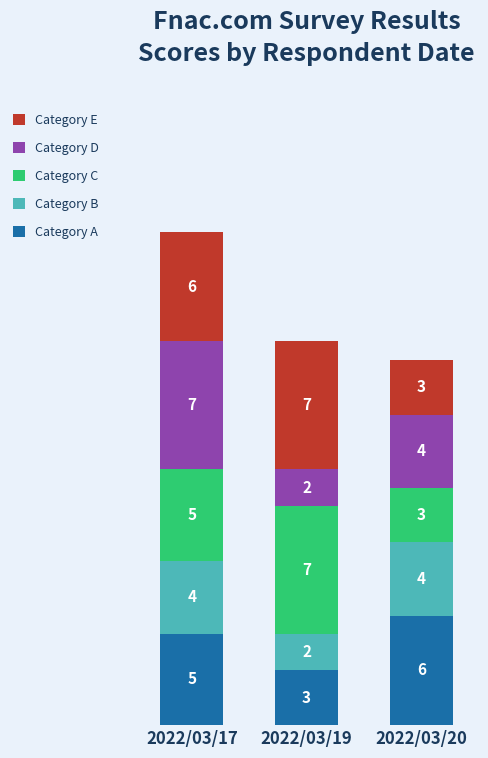

What is the total value across all series at 2022/03/19?

21